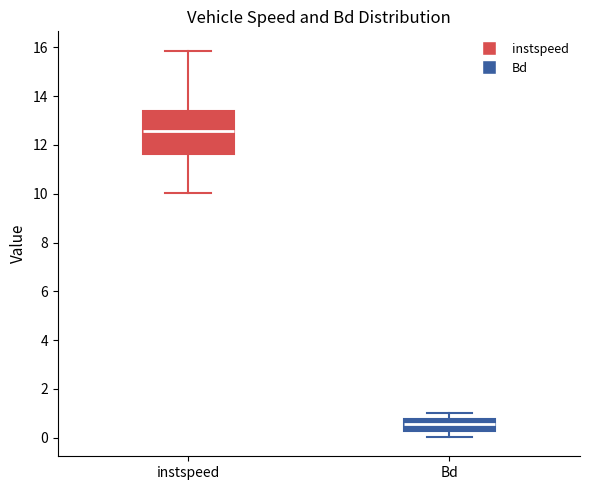

Reading left to right, read every box against the y-axis: the position of its median line, the range the box covers, and the ends of its whiskers. The values are not printed on the chart, so give them approximately, as read against the axis.

instspeed: median 12.6, box 11.6 to 13.4, whiskers 10.0 to 15.8
Bd: median 0.6, box 0.2 to 0.8, whiskers 0.0 to 1.0